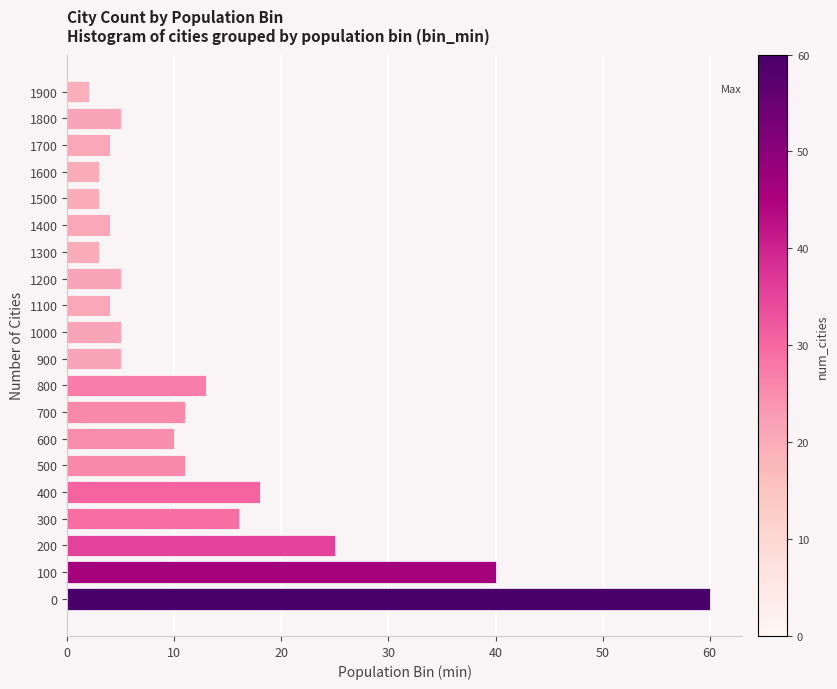

What is the average value?

12